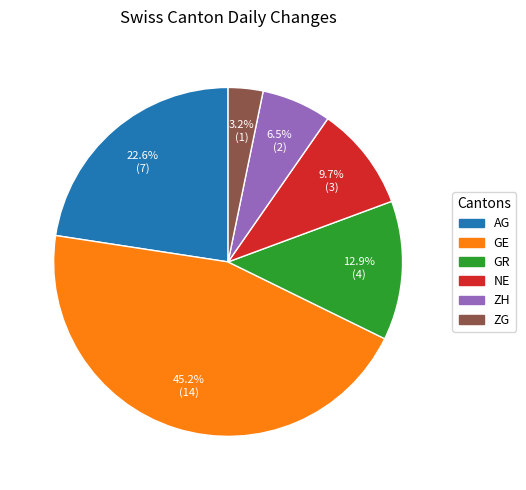

Approximately how many times larger is the value at GR compared to ZG?

4.0